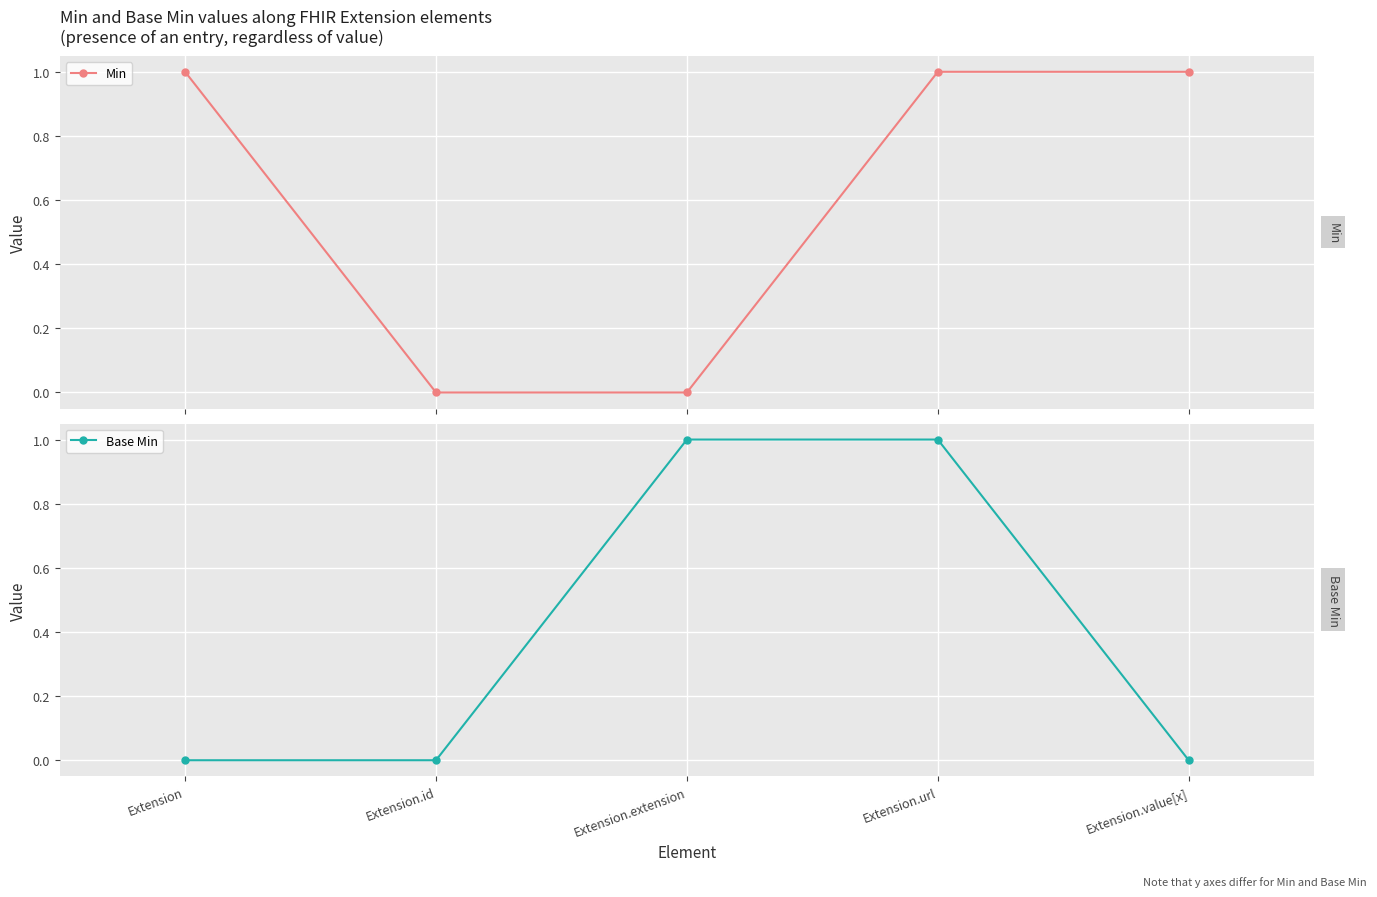

Rank the categories by Base Min value from lowest to highest.

Extension, Extension.id, Extension.value[x], Extension.extension, Extension.url